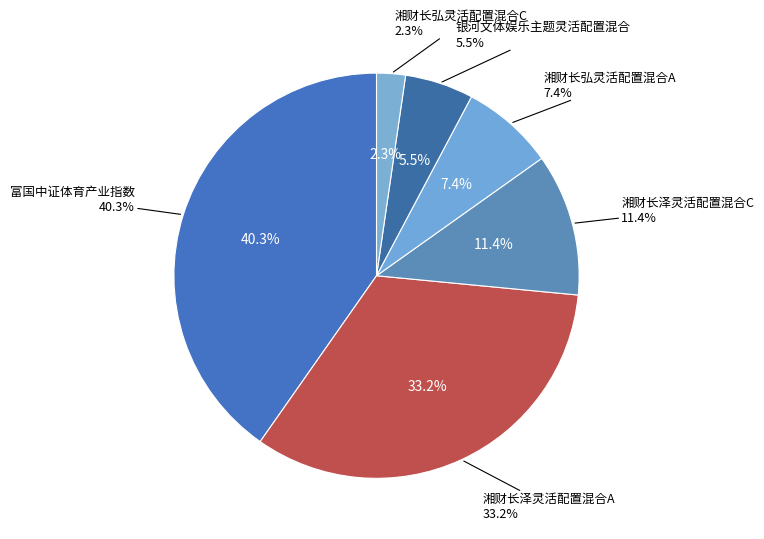

Does 富国中证体育产业指数 account for over 50% of the chart?

No